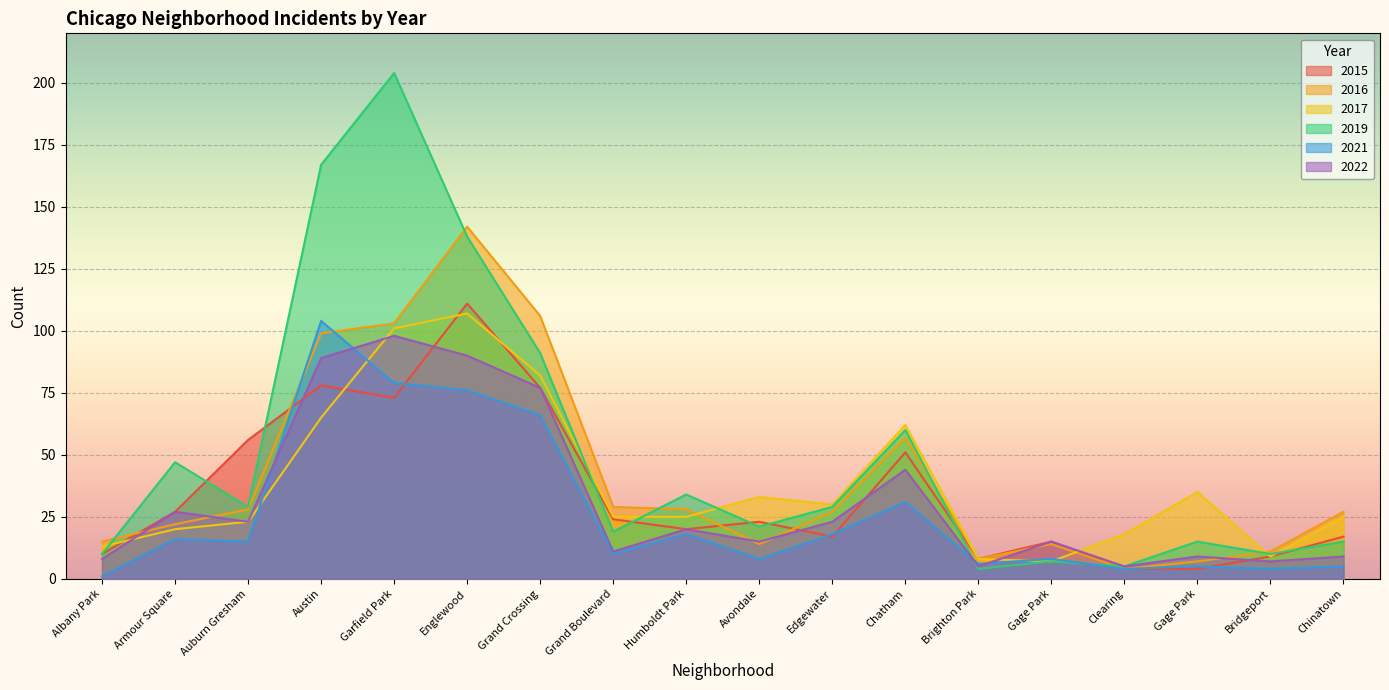

At how many categories does at least one series exceed 74?

4